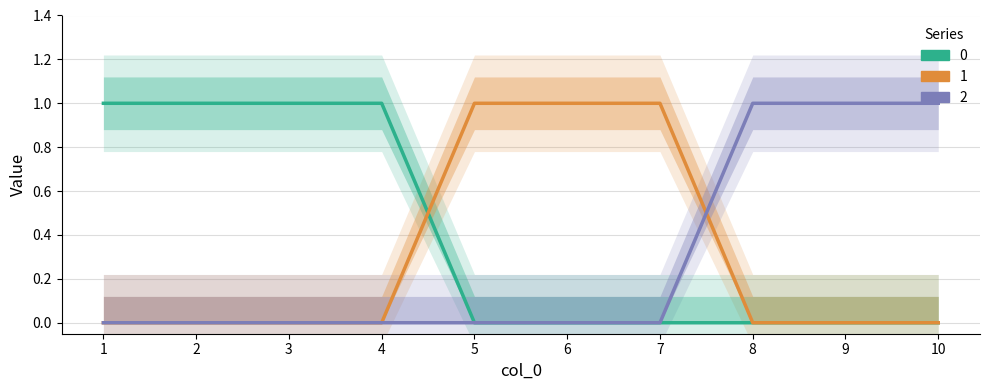

At which label does 1 reach its peak?

5